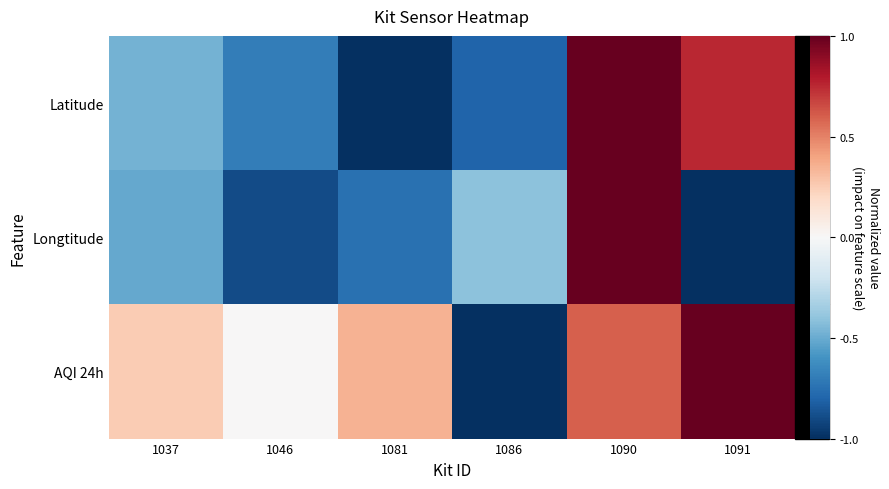

Reading left to right, extract all data points from this chart.

Latitude: 1037=-0.5	1046=-0.7	1081=-1.0	1086=-0.8	1090=1.0	1091=0.8
Longtitude: 1037=-0.5	1046=-0.9	1081=-0.7	1086=-0.4	1090=1.0	1091=-1.0
AQI 24h: 1037=0.3	1046=0.0	1081=0.4	1086=-1.0	1090=0.6	1091=1.0